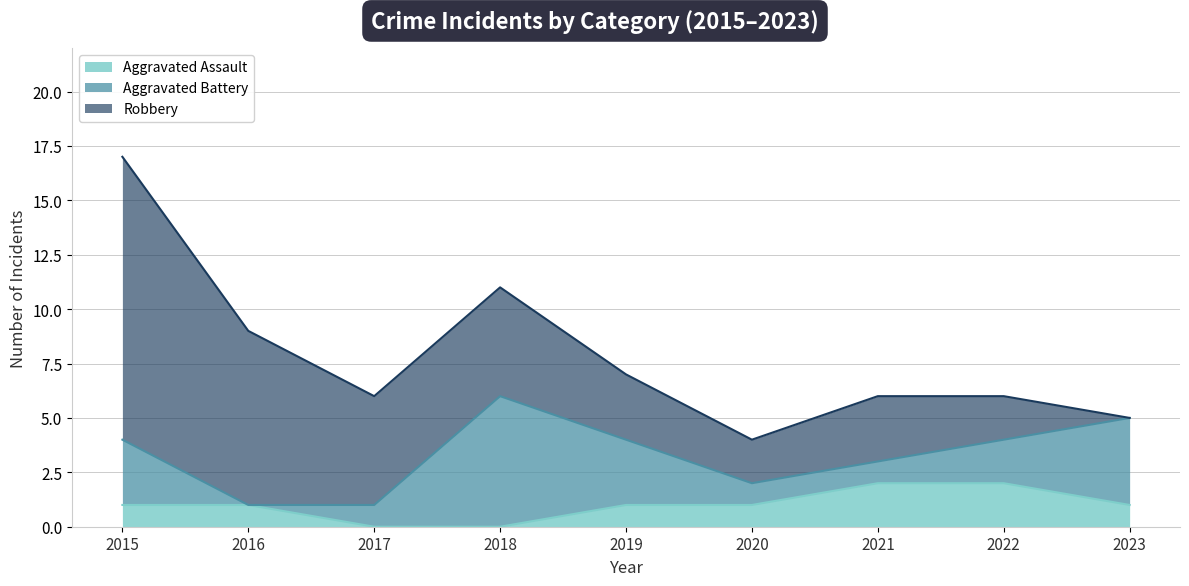

Between 2015 and 2018, which series saw the biggest shift?

Robbery